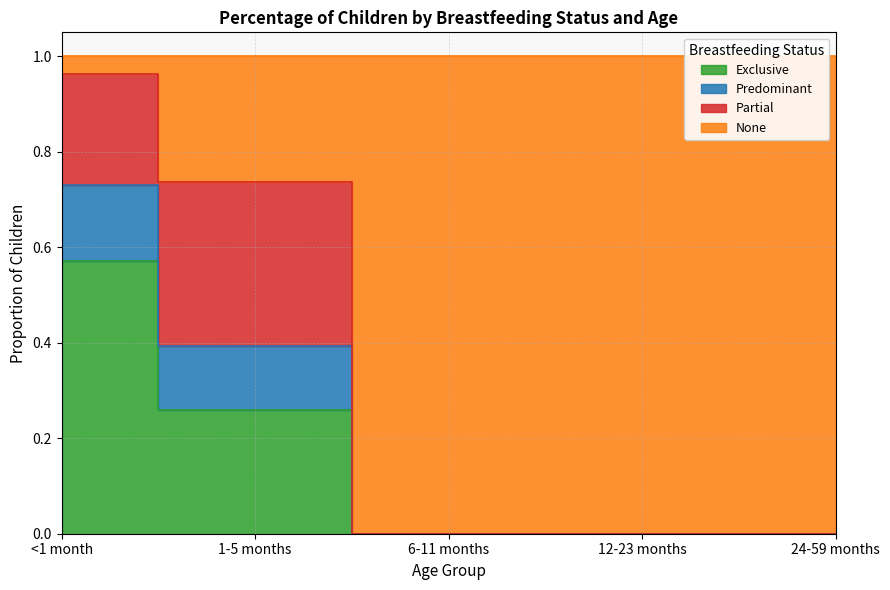

What is the total value across all series at 1-5 months?

1.0